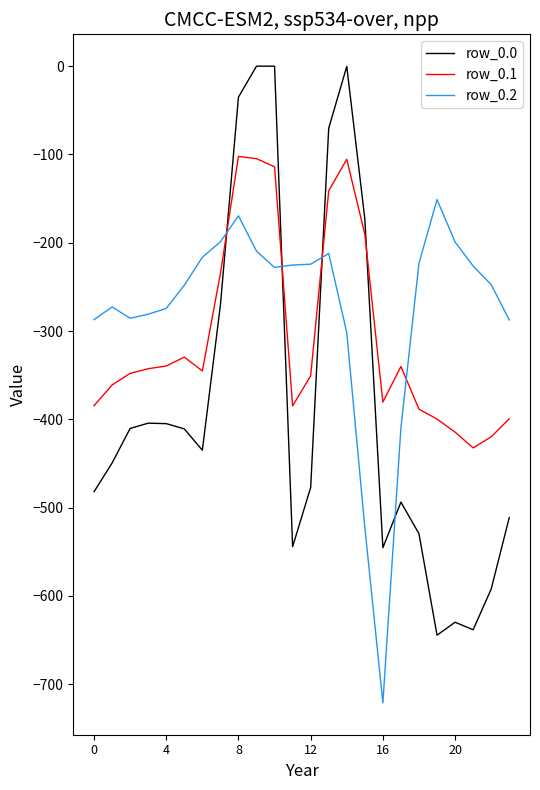

What is the difference between the maximum and minimum values in the row_0.0 series?

644.5